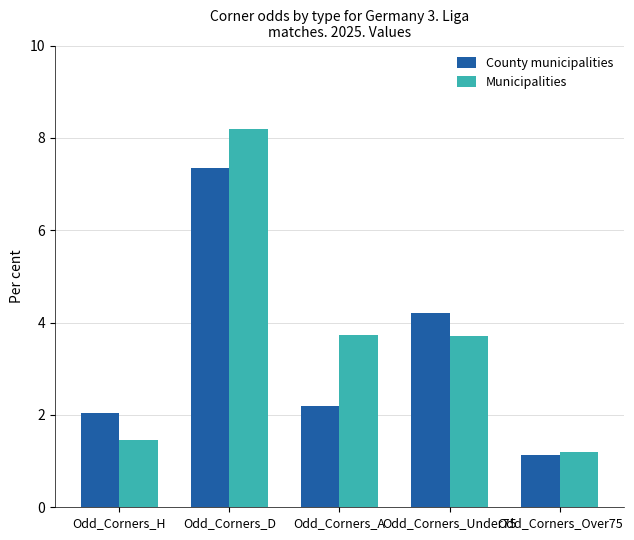

True or false: County municipalities has a value of 5.0 at Odd_Corners_D.

False